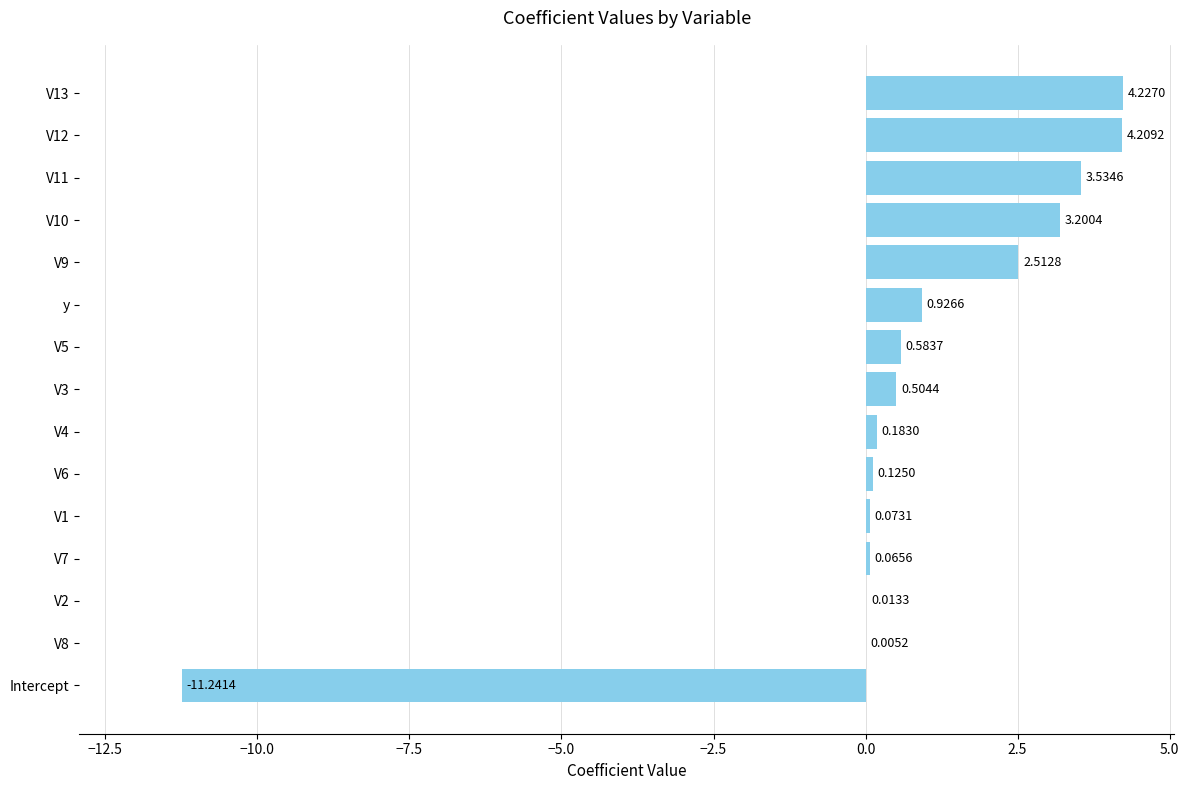

What is the sum of all values?

8.9